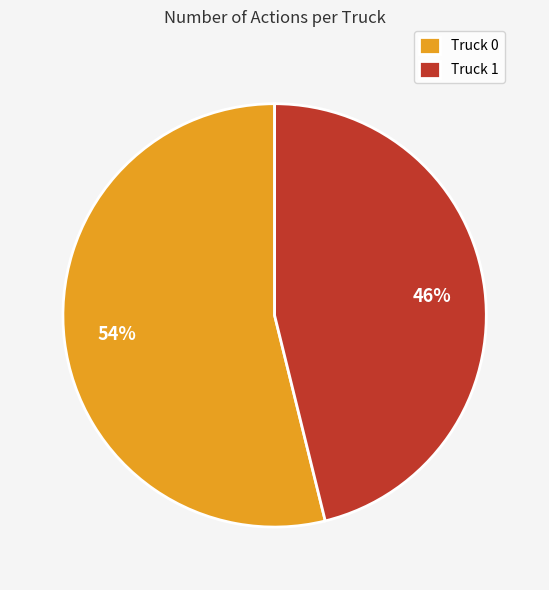

Which has a higher value, Truck 1 or Truck 0?

Truck 0